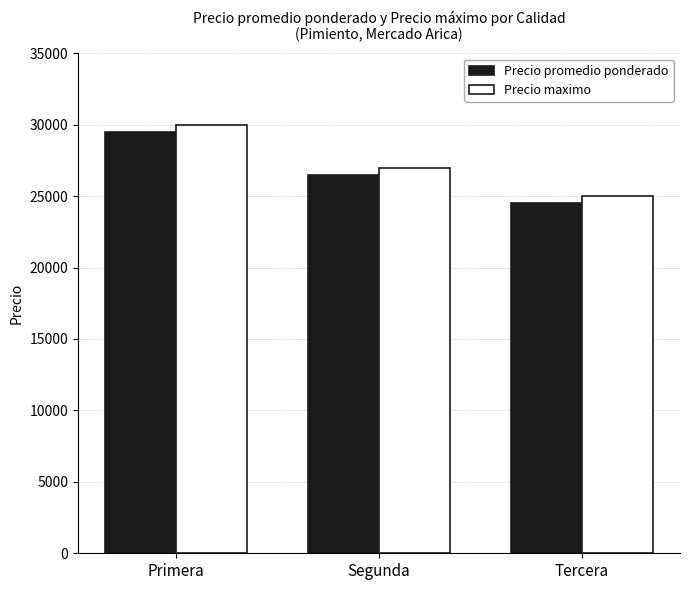

Reading right to left, what are all the values shown in this chart?

Precio promedio ponderado: Tercera=24500	Segunda=26500	Primera=29500
Precio maximo: Tercera=25000	Segunda=27000	Primera=30000